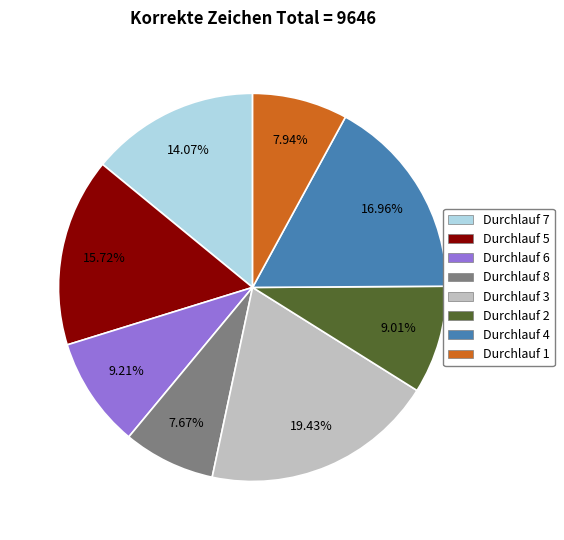

Is there any slice that represents more than half of the pie?

No